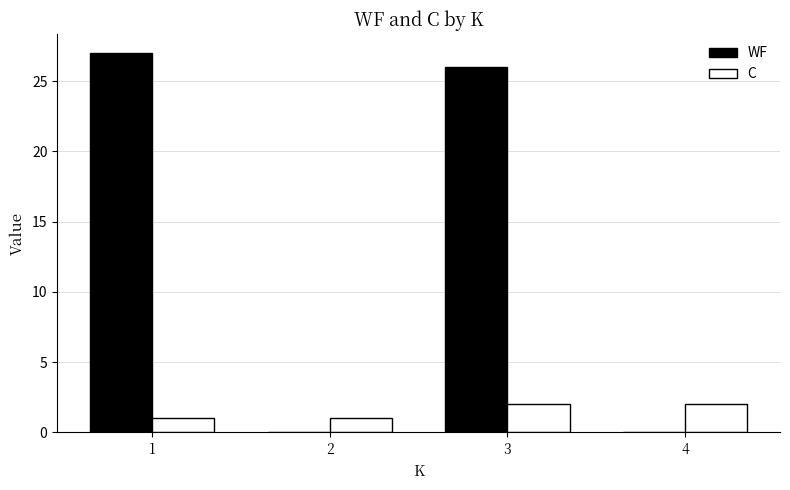

What is the total value across all series at 4?

2